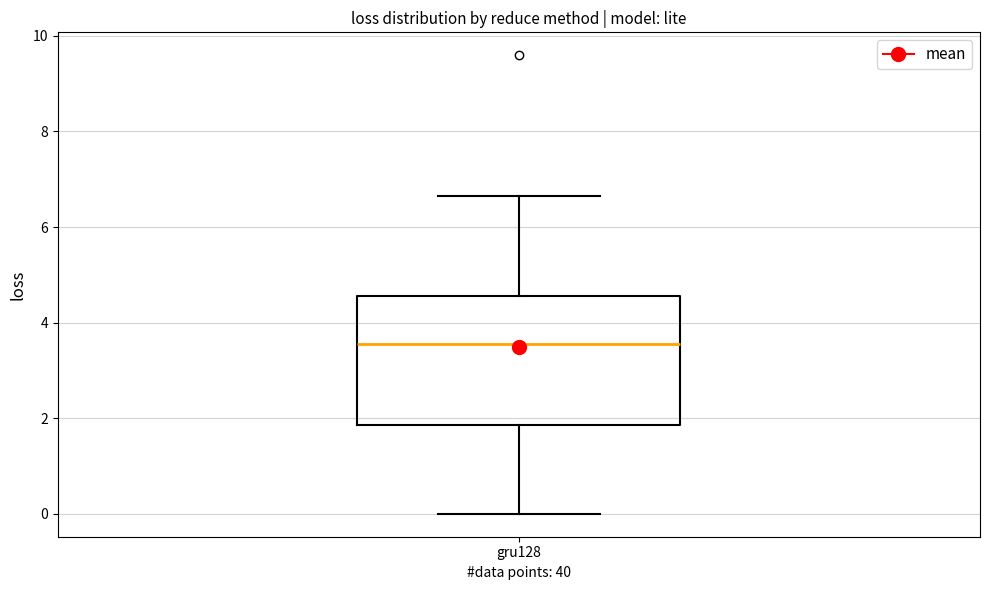

Transcribe this box plot: give where the median line is, the range the box spans, and where the two whiskers end, as read against the y-axis. The values are not printed on the chart, so give them approximately, as read against the axis.

median 3.6, box 1.8 to 4.6, whiskers 0.0 to 6.6